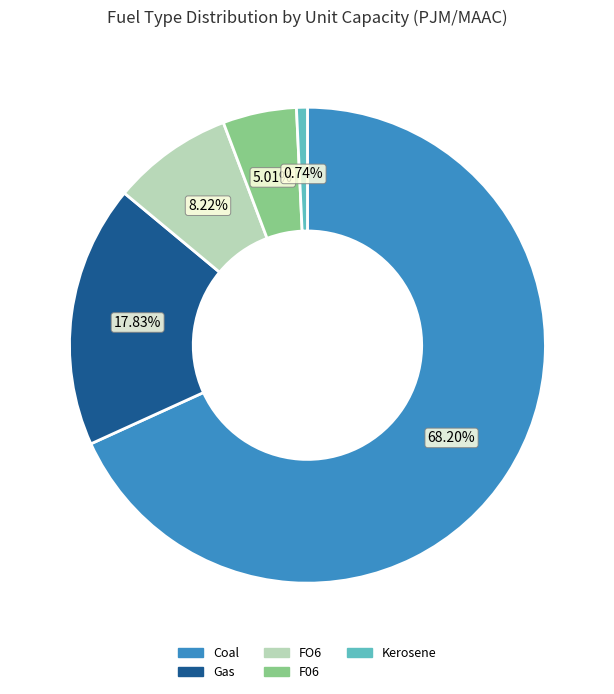

Which has a higher value, F06 or Gas?

Gas